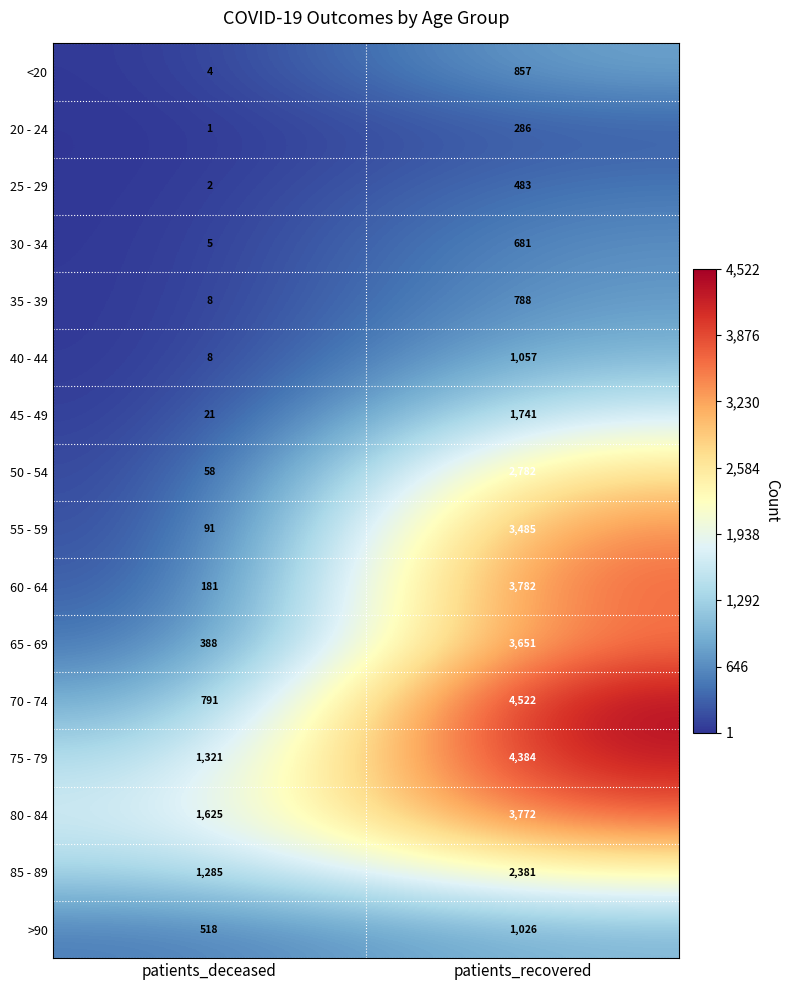

What is the maximum value shown in the chart?

4522